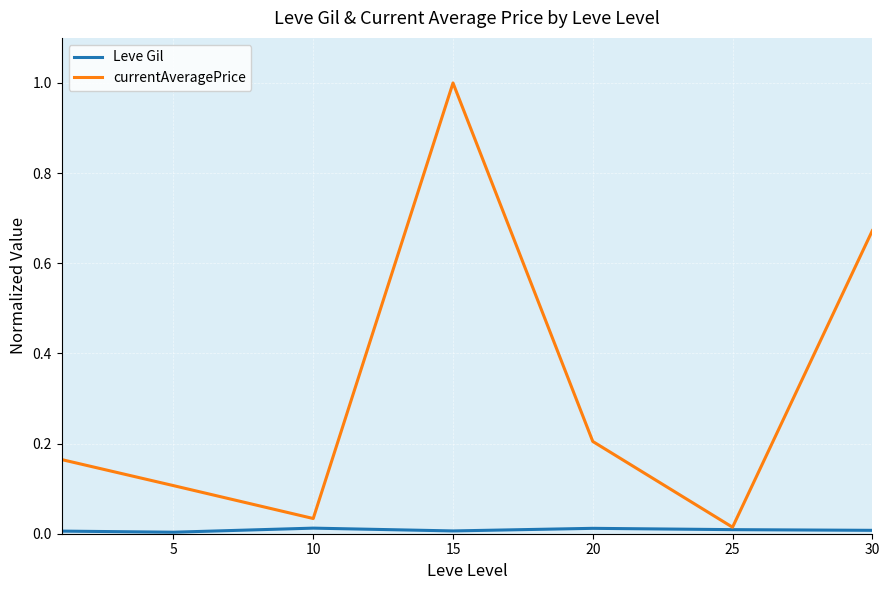

List the series in order of their peak value, lowest first.

Leve Gil, currentAveragePrice